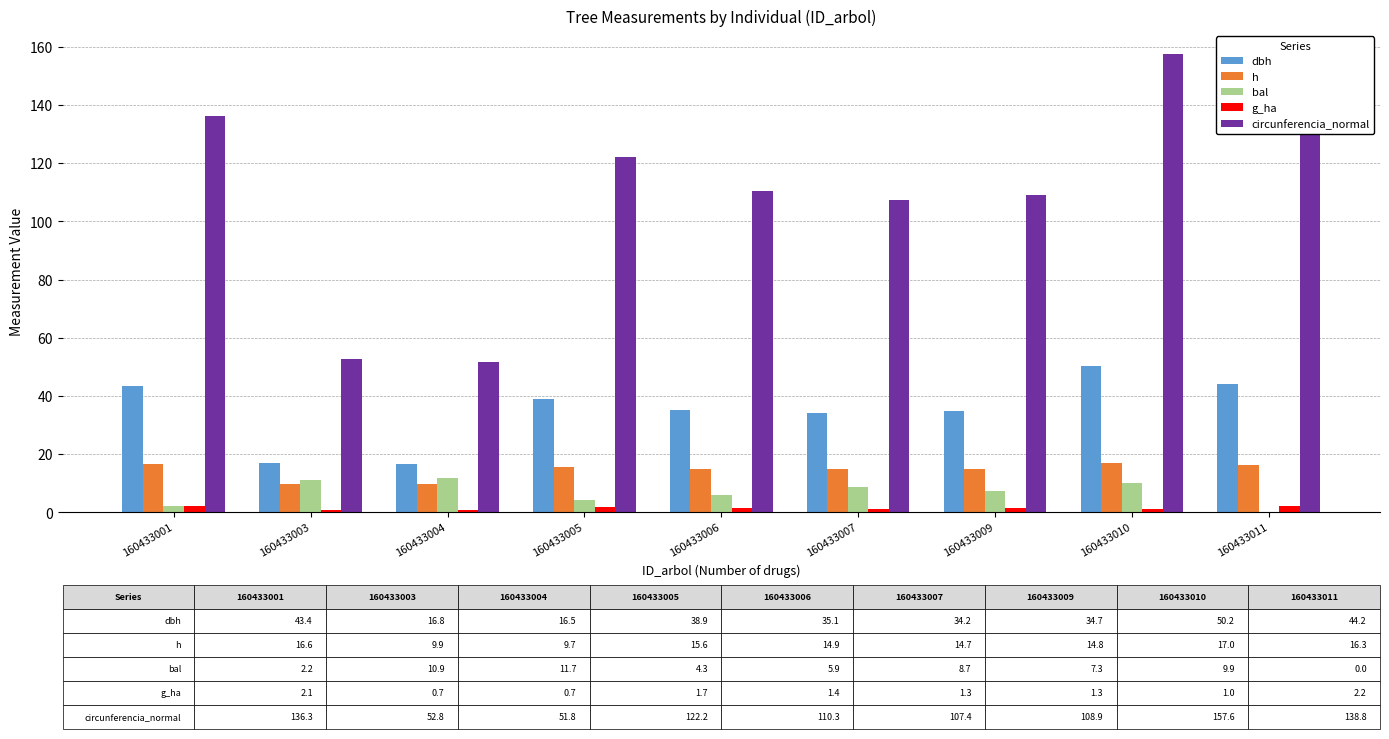

Between 160433009 and 160433011, which series saw the biggest shift?

circunferencia_normal